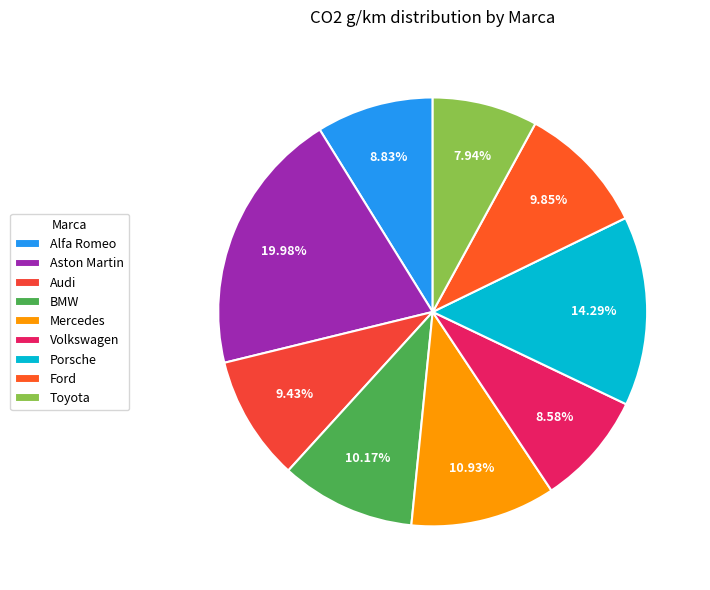

Count the number of slices in the pie.

9